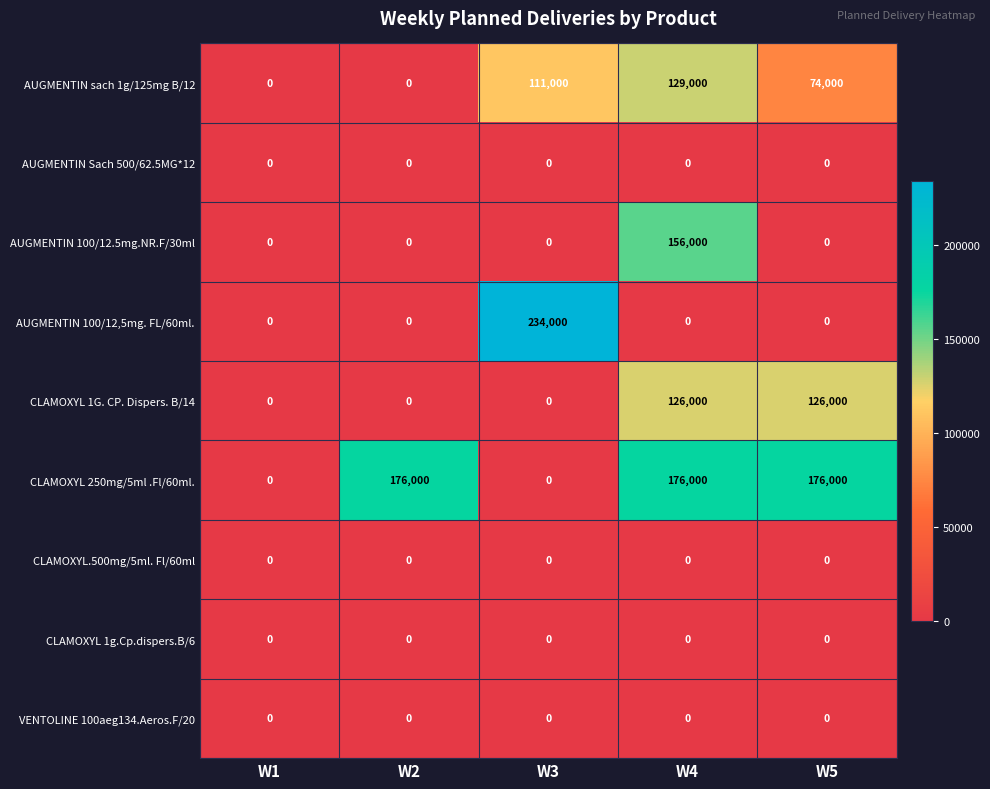

What is the difference between the AUGMENTIN sach 1g/125mg B/12 values at W3 and W1?

111000